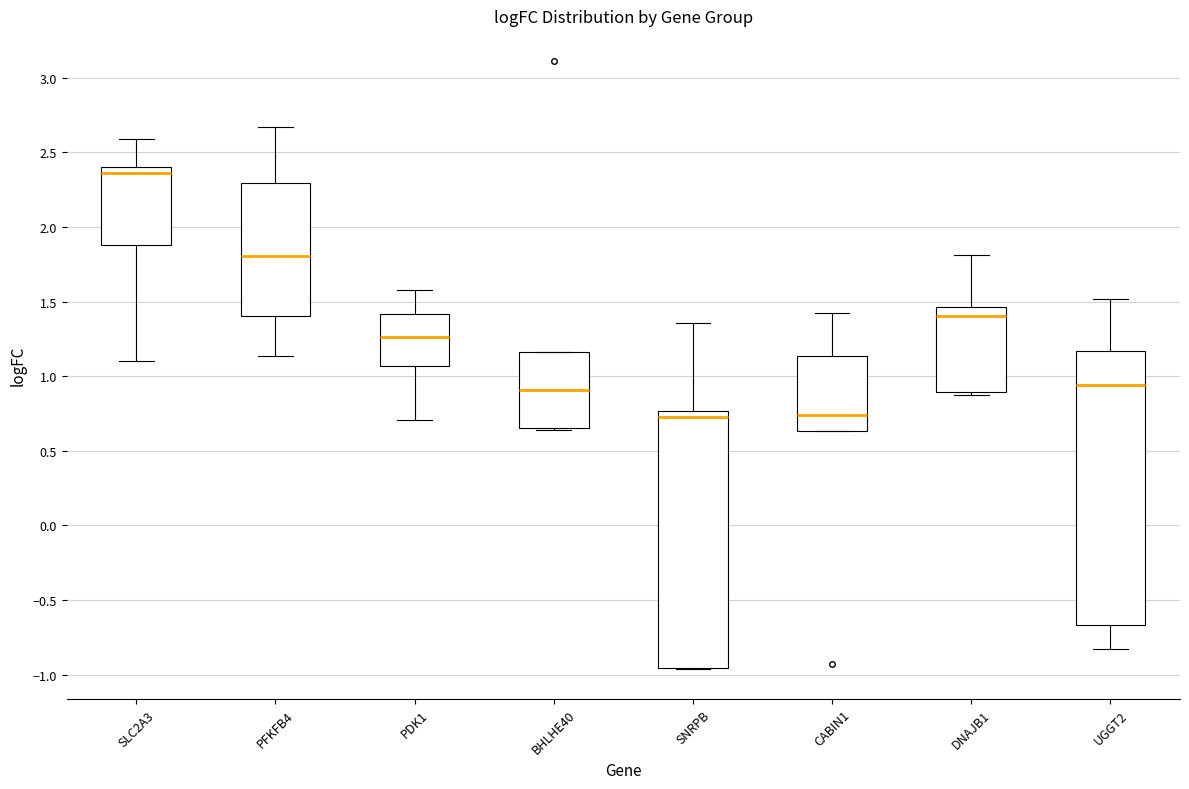

Comparing the boxes themselves (not the whiskers), which one is the tallest?

UGGT2